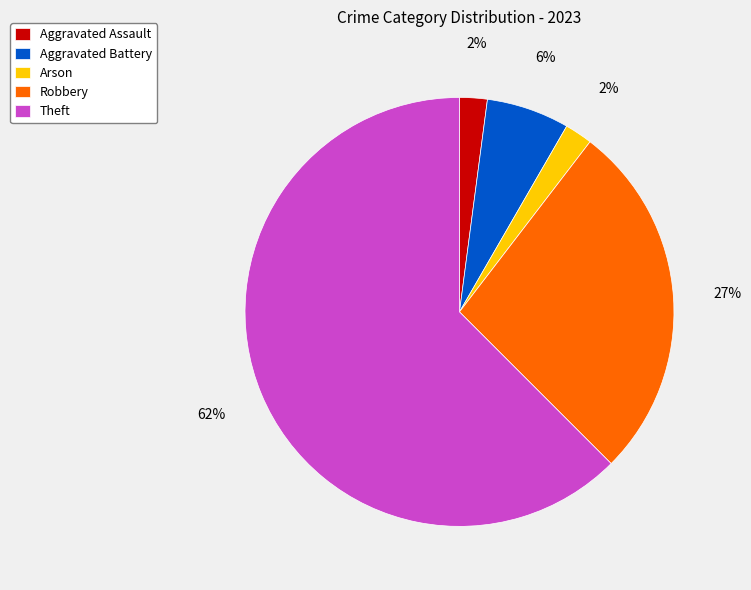

To the nearest percent, what is the combined percentage of Robbery and Aggravated Battery?

33%